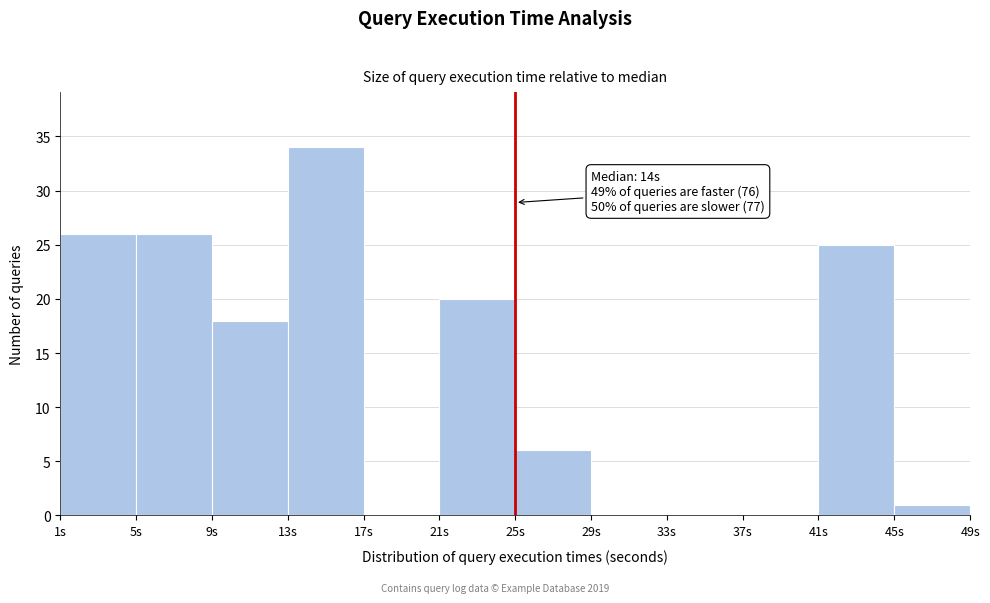

Over which range of the x-axis is the bar tallest?

13 to 17